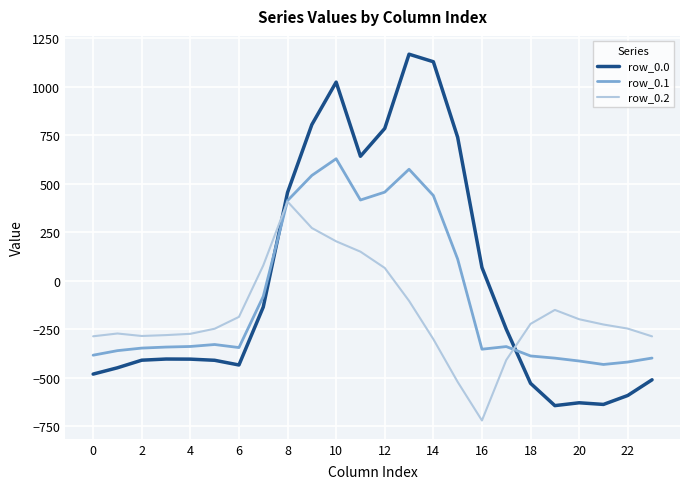

In row_0.1, how many points are lower than both neighbors (excluding endpoints)?

4